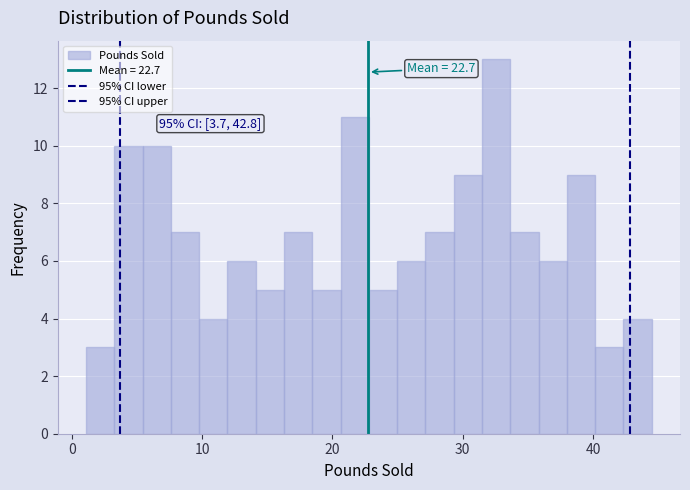

Around what value on the x-axis is the tallest bar? Give the approximate position of its centre, as read against the axis.

33